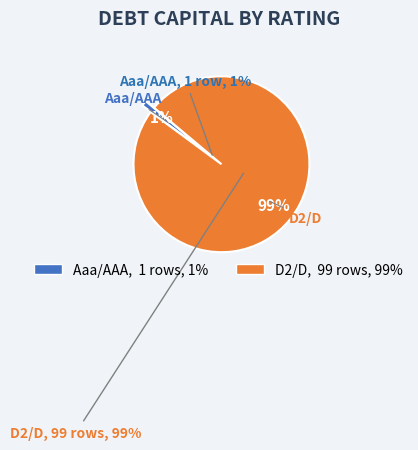

To the nearest percent, what is the average slice percentage?

50%